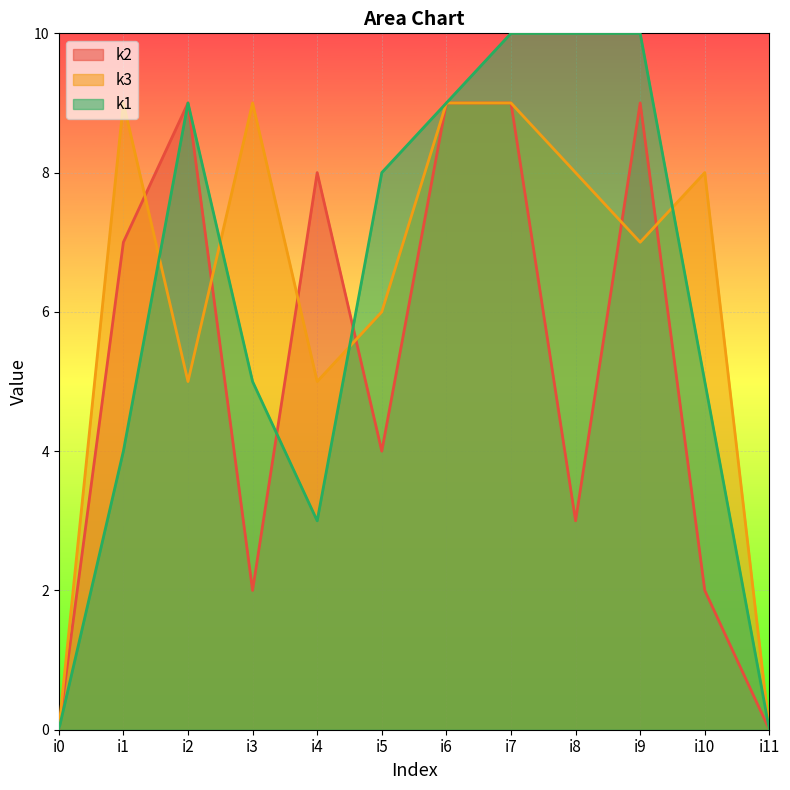

What is the sum of all k2 values?

62